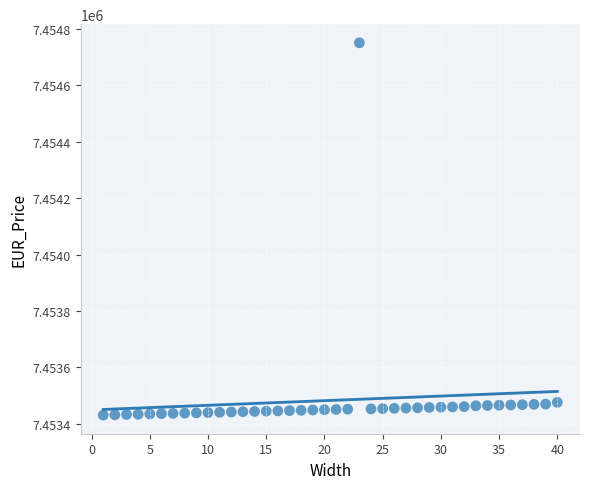

What is the range of X values (max minus min)?

39